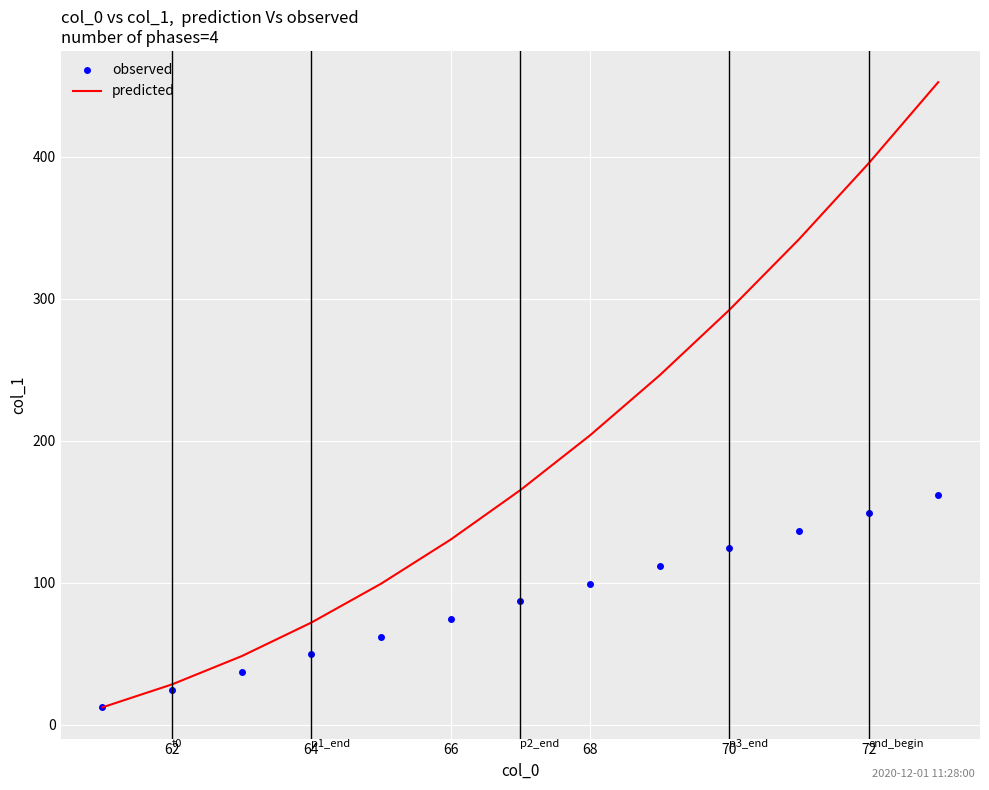

What is the average value of the predicted series?

191.4